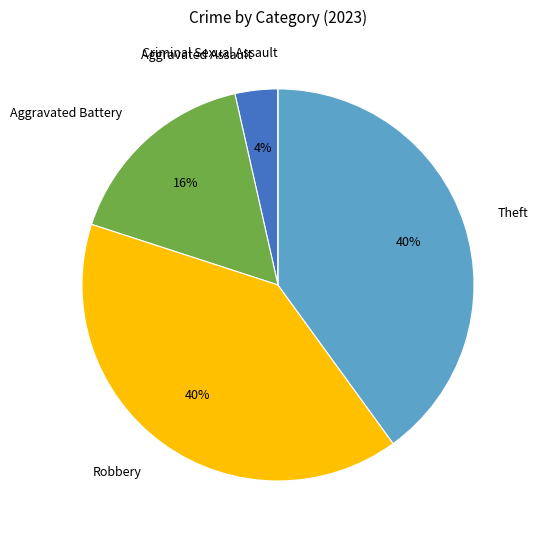

Is it true that Aggravated Battery is 16% of the pie?

True